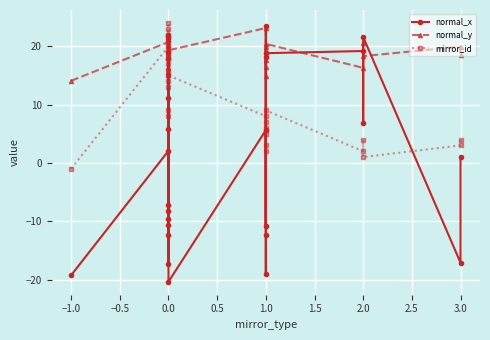

What is the value of the normal_x point at the 15th from the left?

-20.4